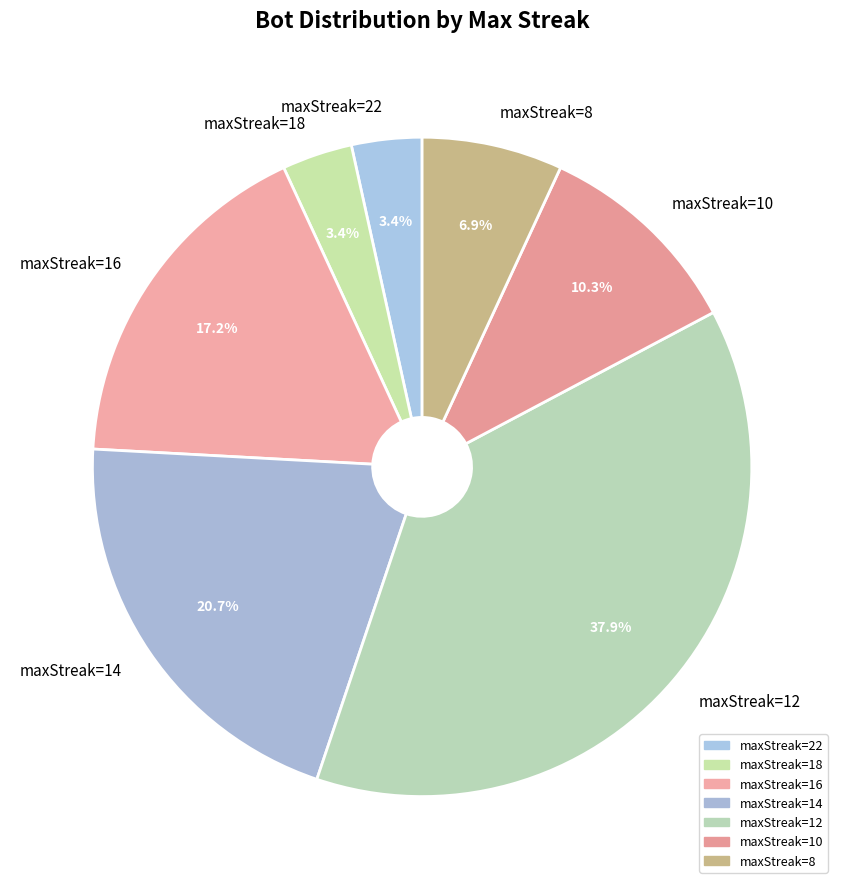

Which category has the biggest portion of the pie?

maxStreak=12